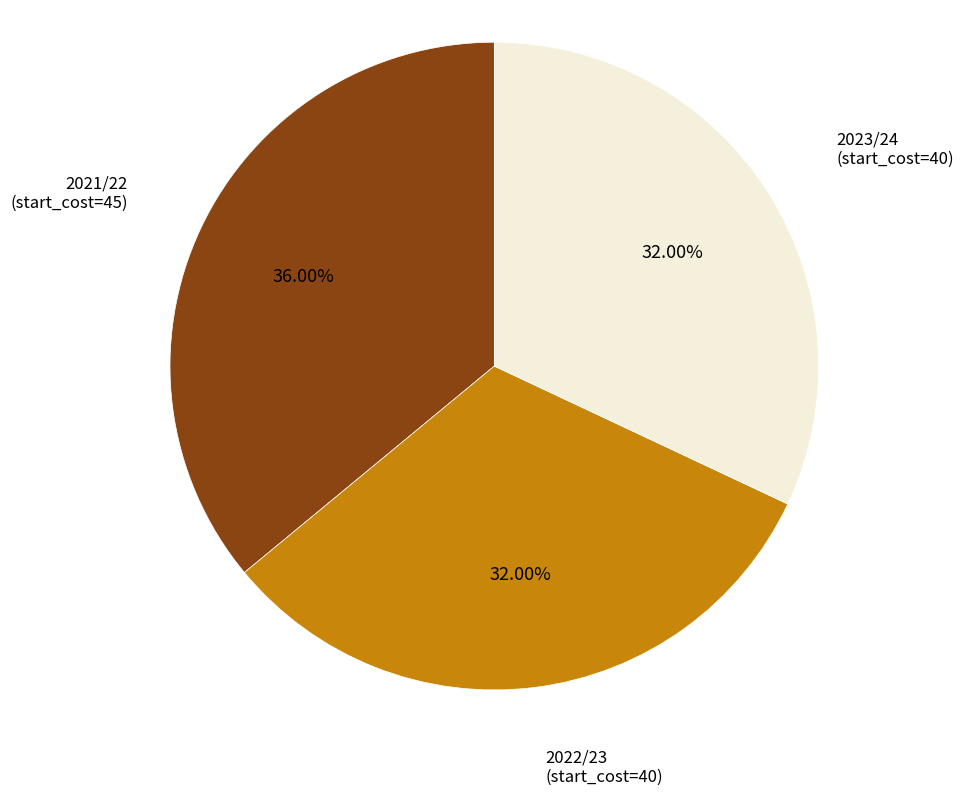

Does any single category account for the majority?

No